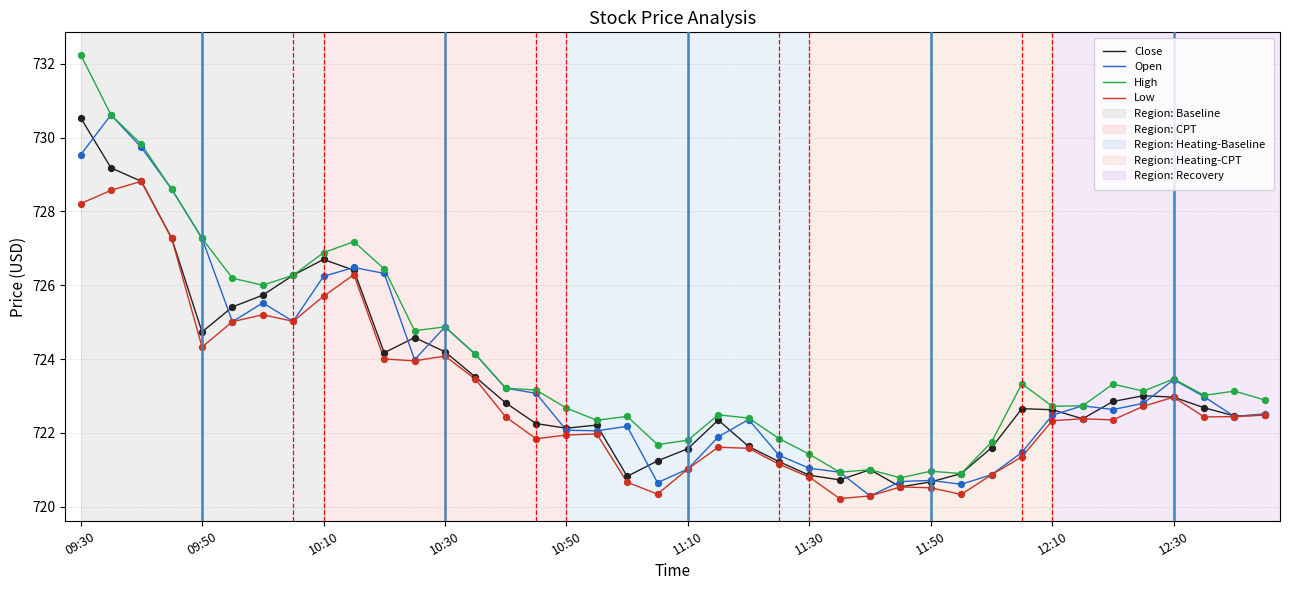

Which series has the largest range (max minus min)?

High